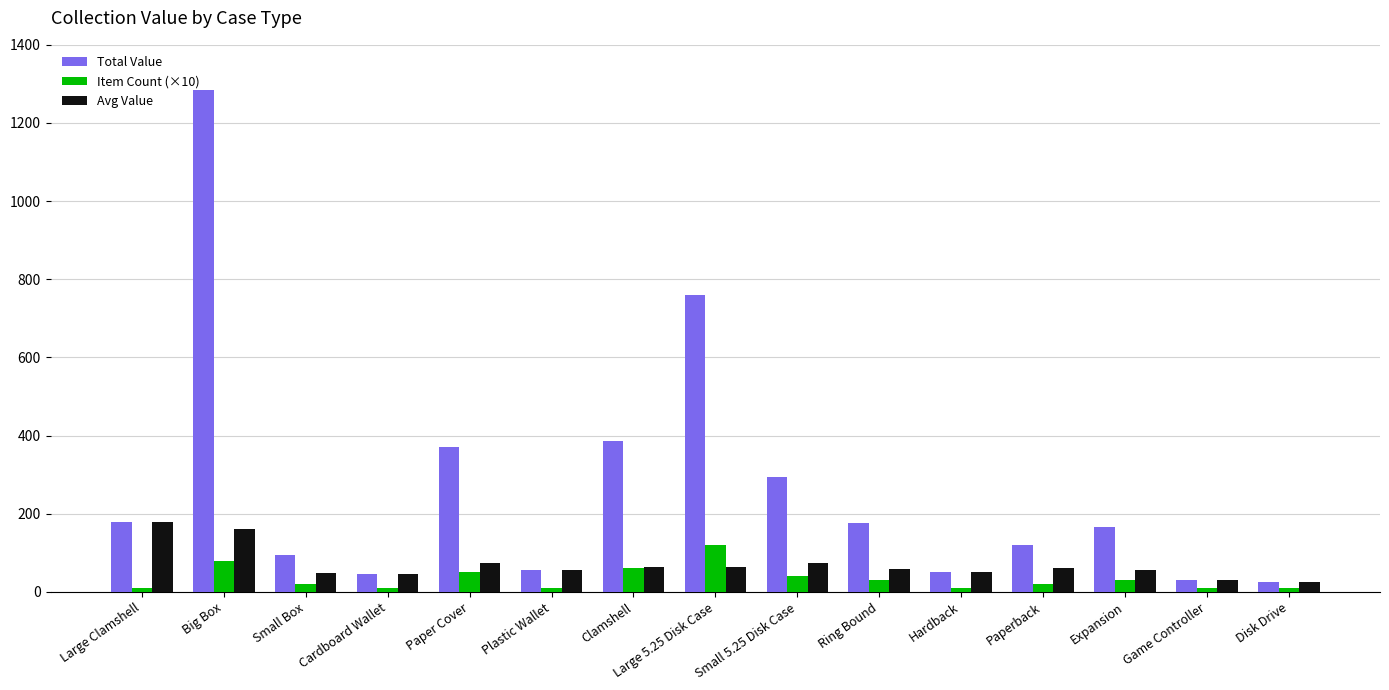

Which series has the largest total across all categories?

Total Value